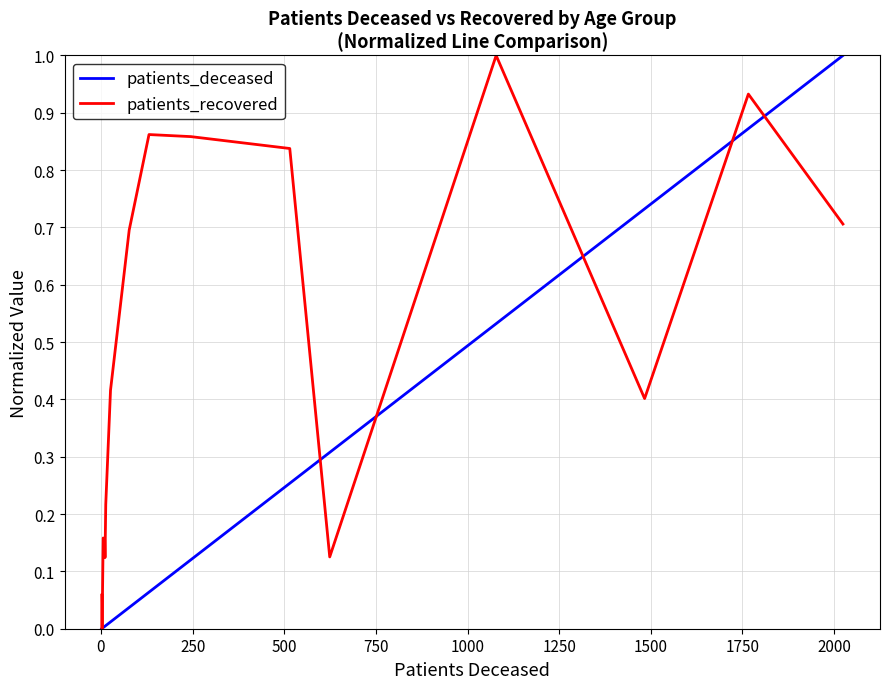

What are all the series names shown in the legend?

patients_deceased, patients_recovered